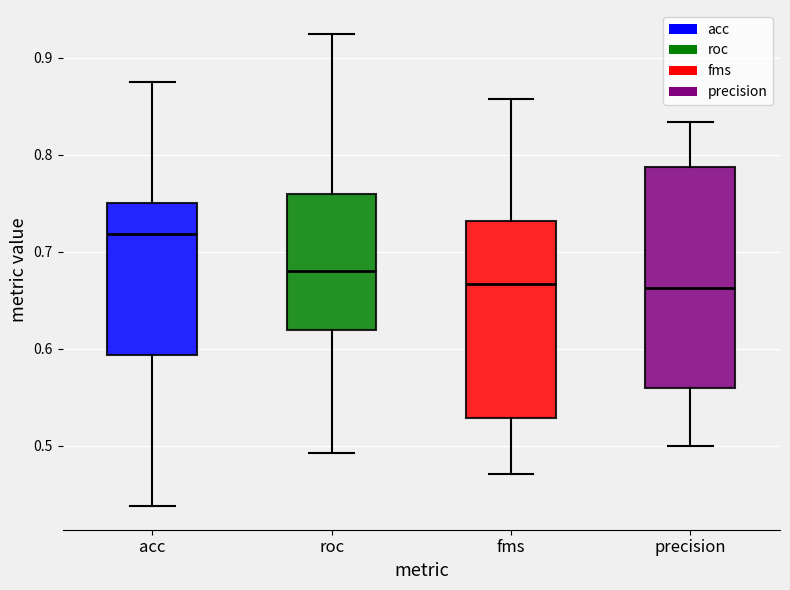

Reading left to right, read every box against the y-axis: the position of its median line, the range the box covers, and the ends of its whiskers. The values are not printed on the chart, so give them approximately, as read against the axis.

acc: median 0.72, box 0.59 to 0.75, whiskers 0.44 to 0.88
roc: median 0.68, box 0.62 to 0.76, whiskers 0.49 to 0.93
fms: median 0.67, box 0.53 to 0.73, whiskers 0.47 to 0.86
precision: median 0.66, box 0.56 to 0.79, whiskers 0.50 to 0.83